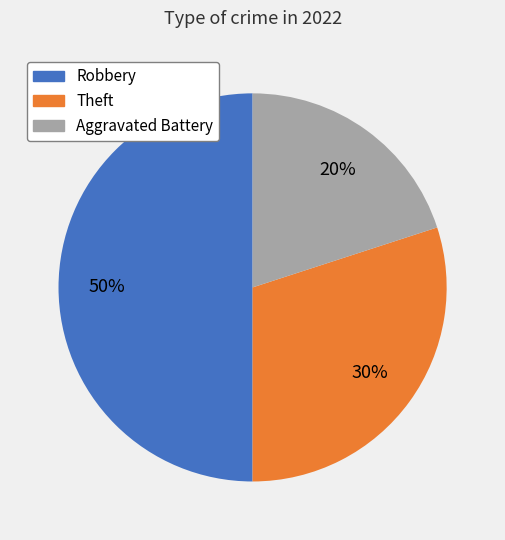

To the nearest percent, what is the average slice percentage?

33%